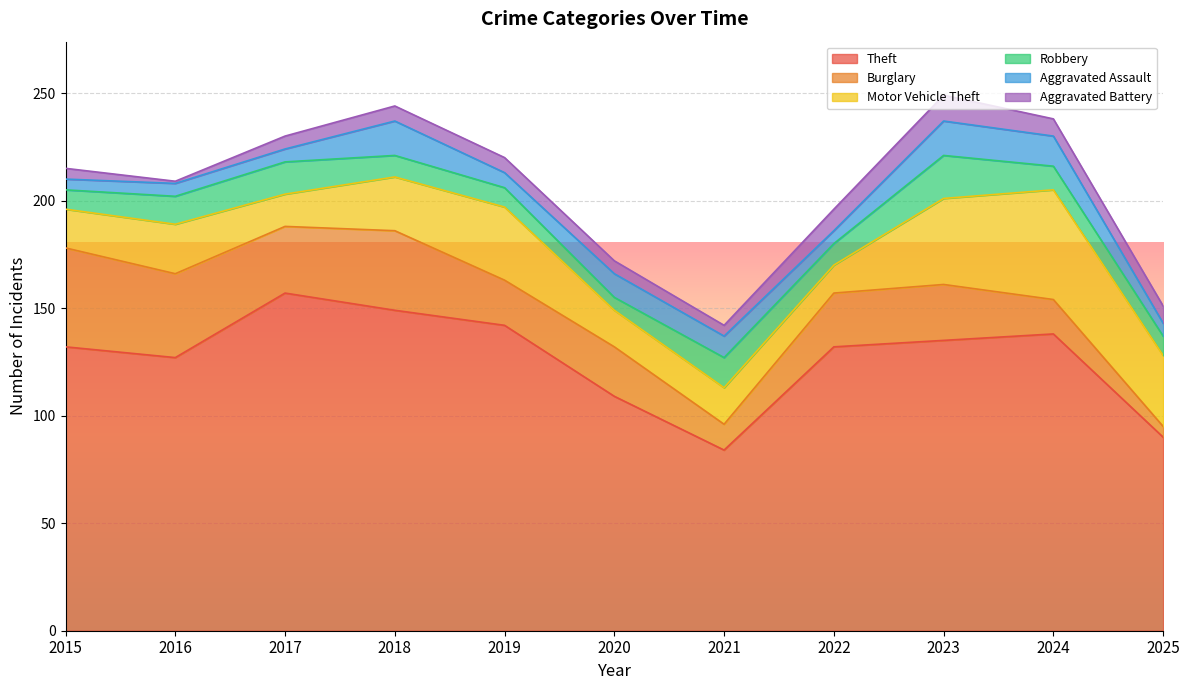

What is the average value of the Robbery series?

11